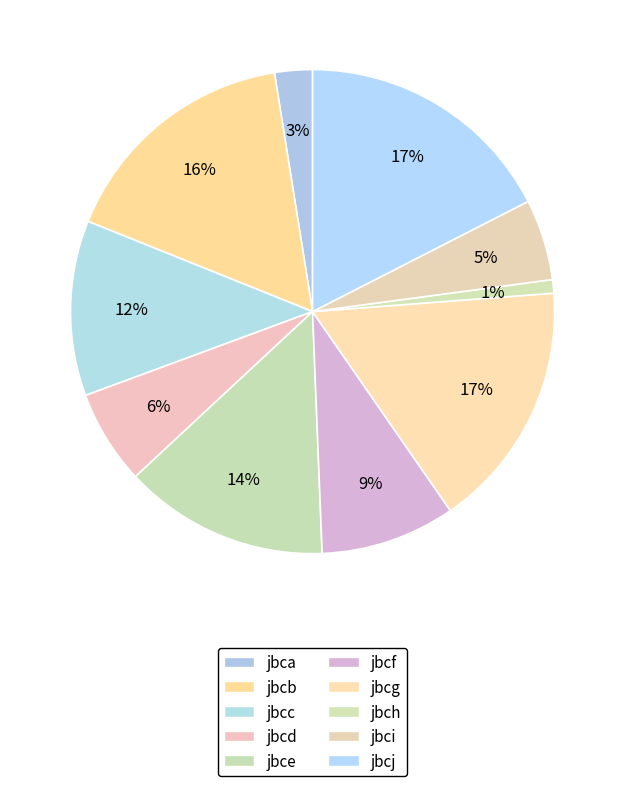

Is there a majority slice in this chart?

No